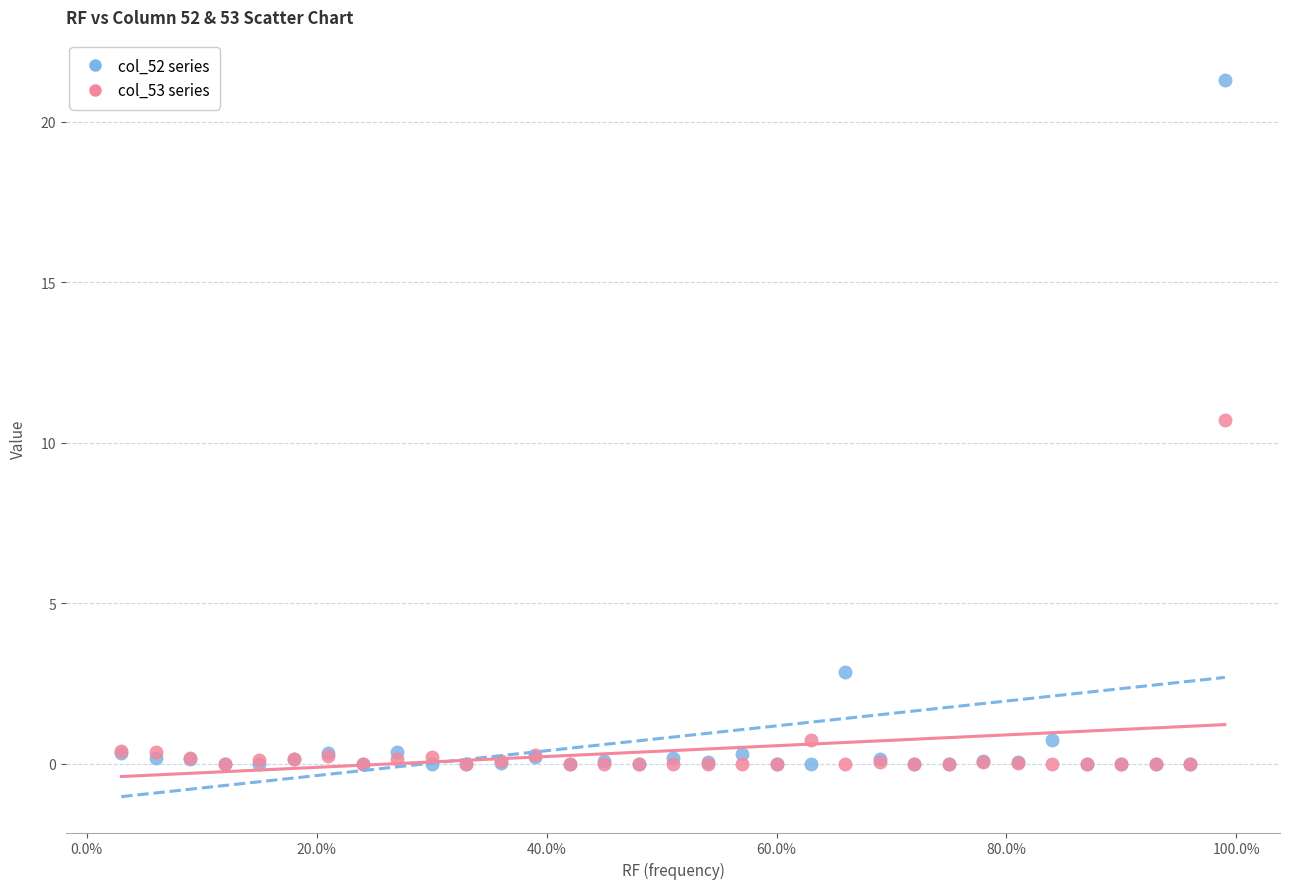

In the col_52 series series, what Y value is closest to 10?

2.9